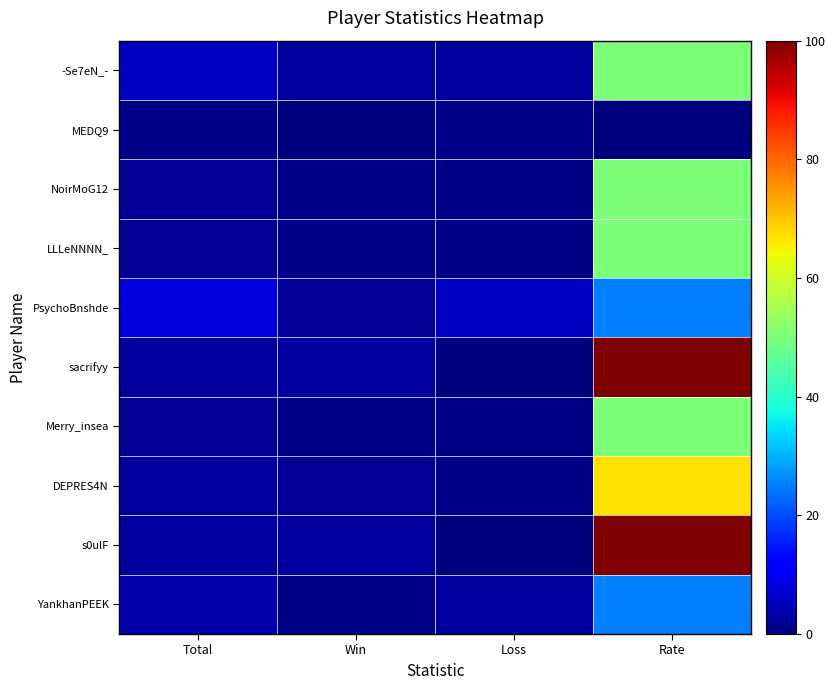

What is the total value across all series at Loss?

17